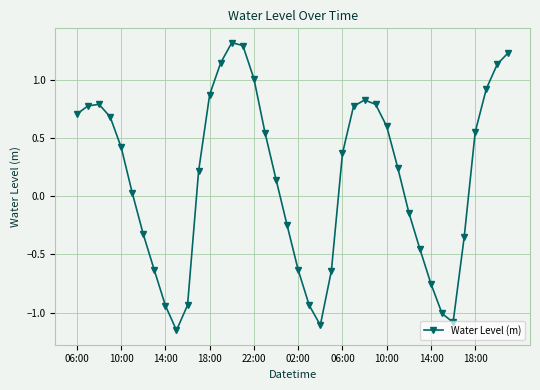

How many negative values are there?

16